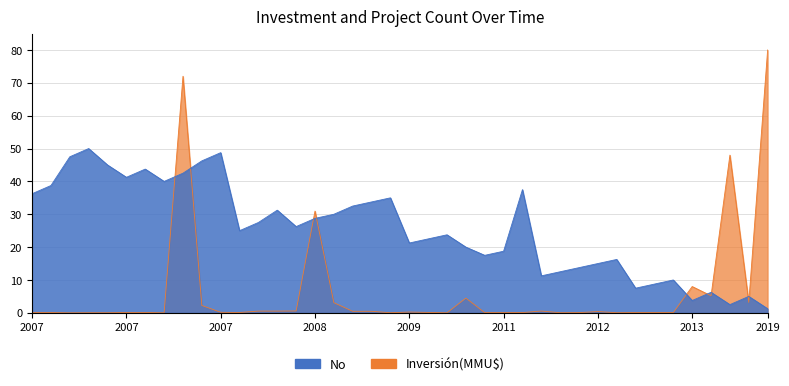

At how many categories does at least one series exceed 57?

2